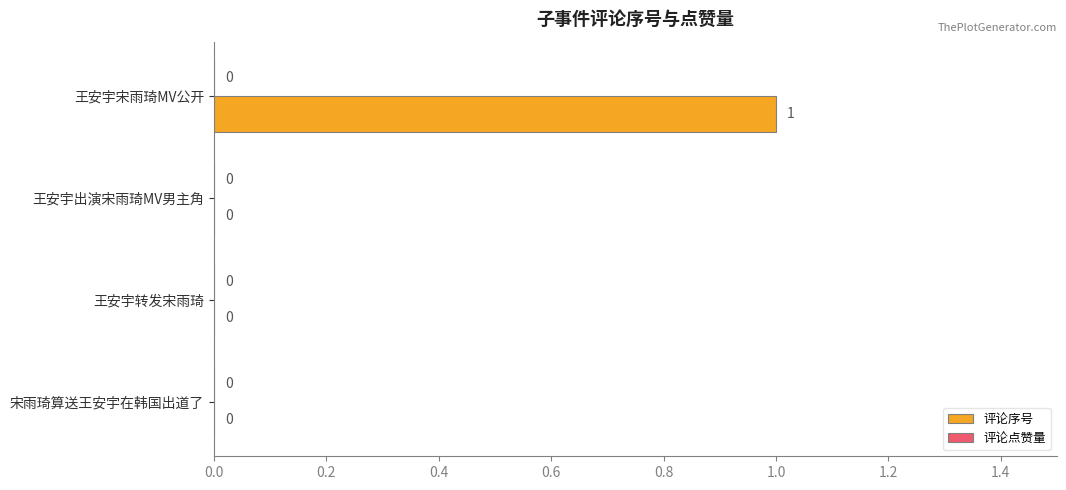

How many distinct data groups are displayed?

1